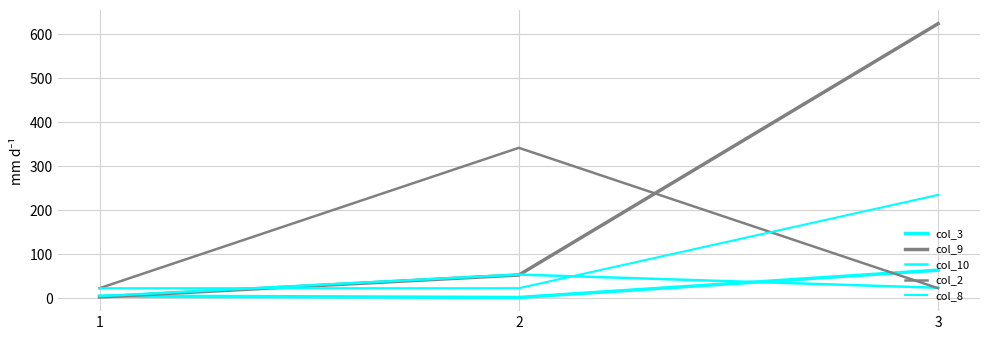

Is this an area chart (filled region under the line)?

No